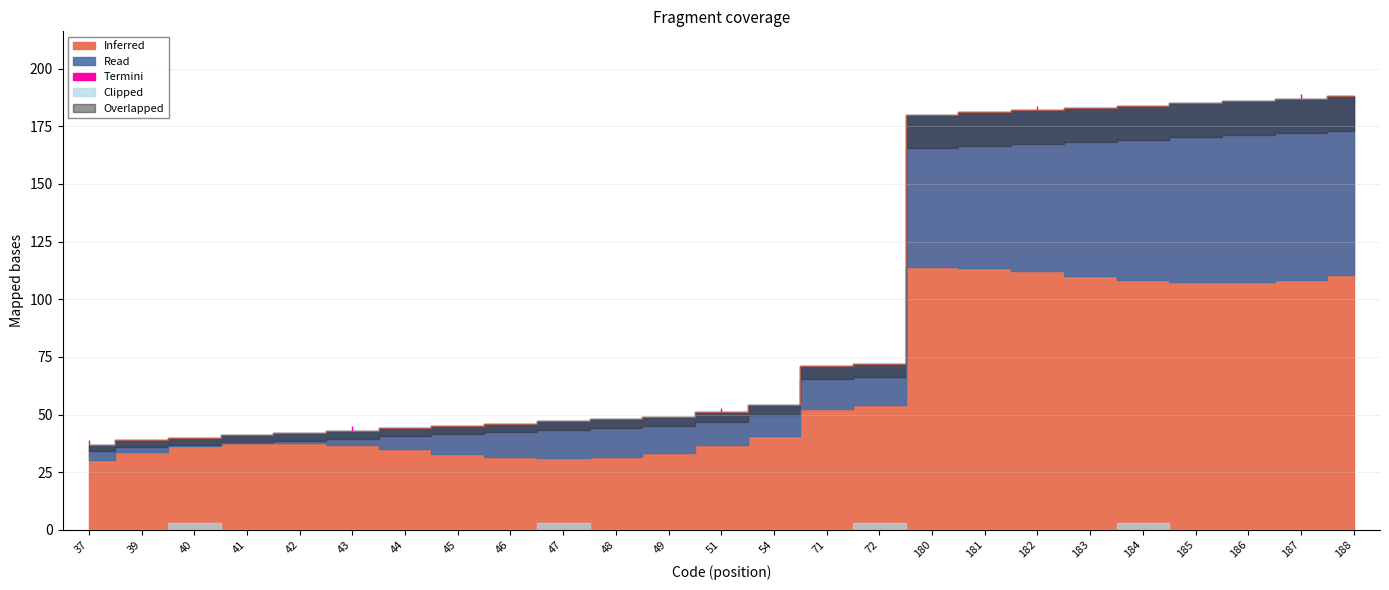

What is the ratio of the value at 41 to the value at 51?

0.8